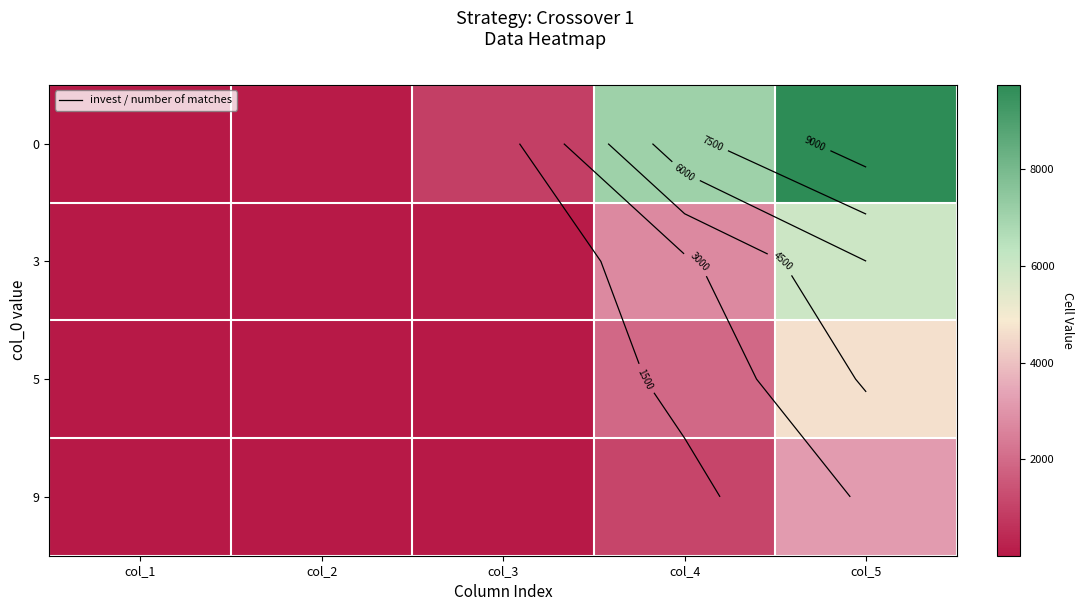

Which category has the highest value in the 0 series?

col_5